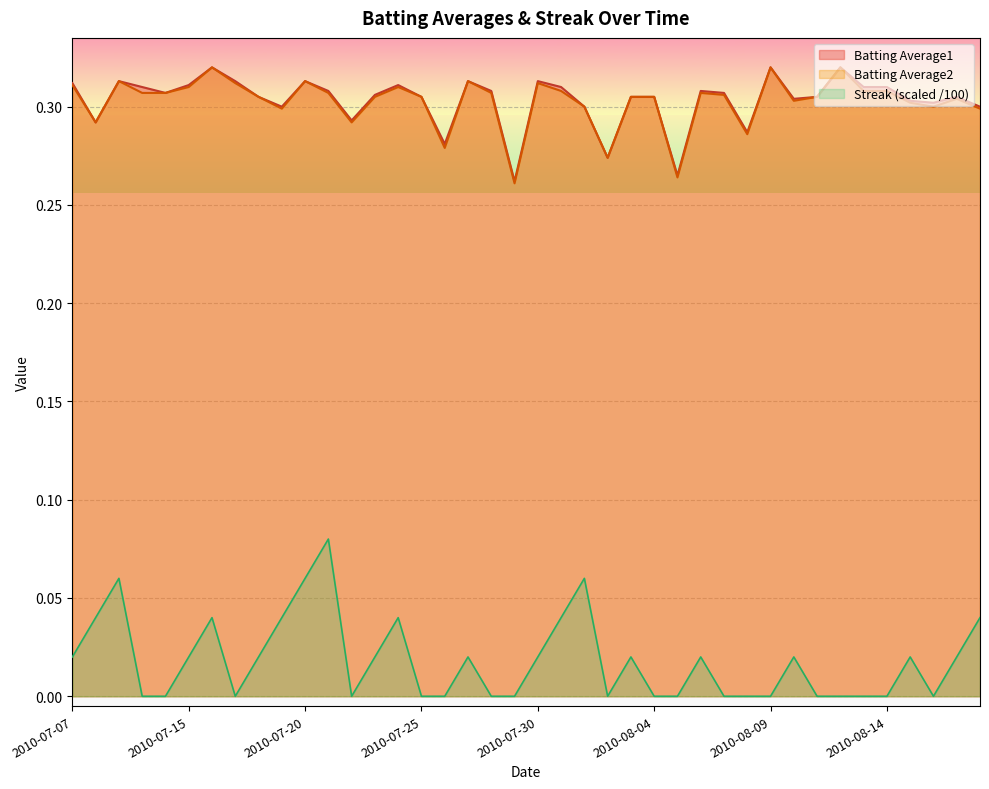

True or false: Batting Average2 and Streak intersect in this chart.

False